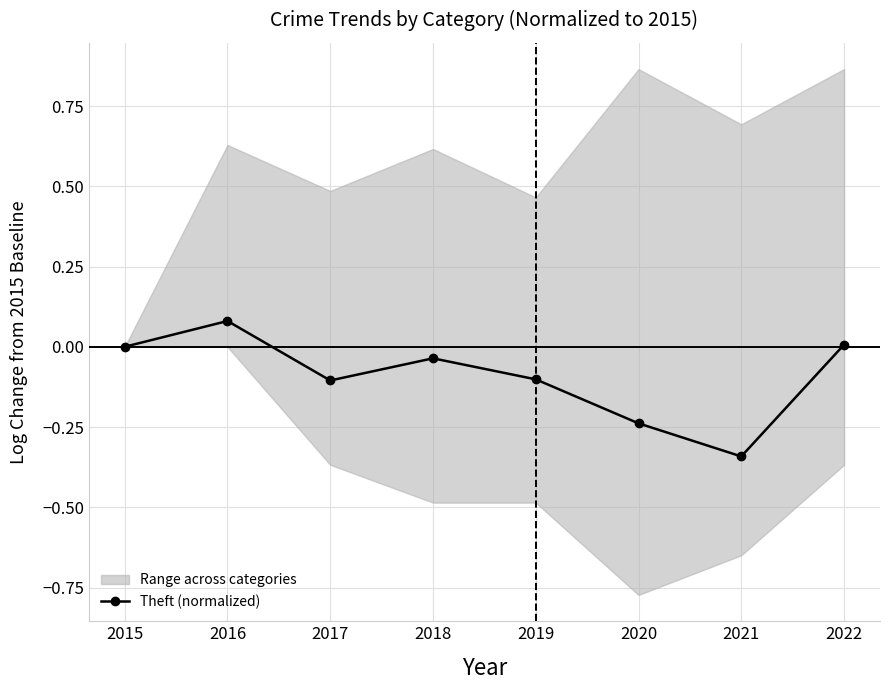

True or false: the data has more than 1 interior local peaks.

True